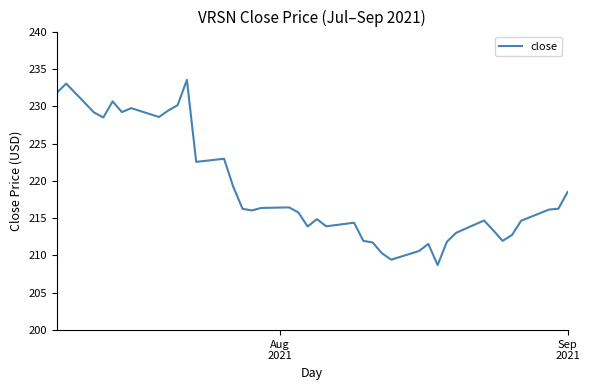

What is the average value?

218.8